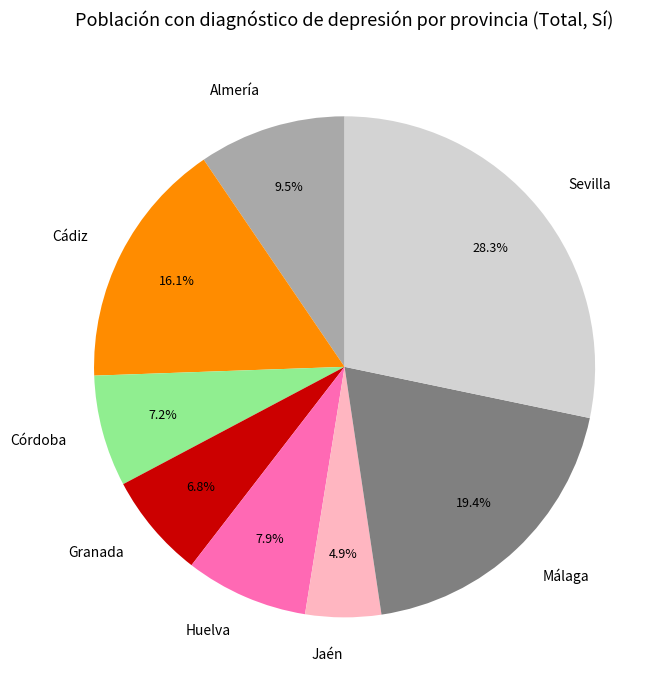

To the nearest percent, what is the combined percentage of Cádiz and Jaén?

21%